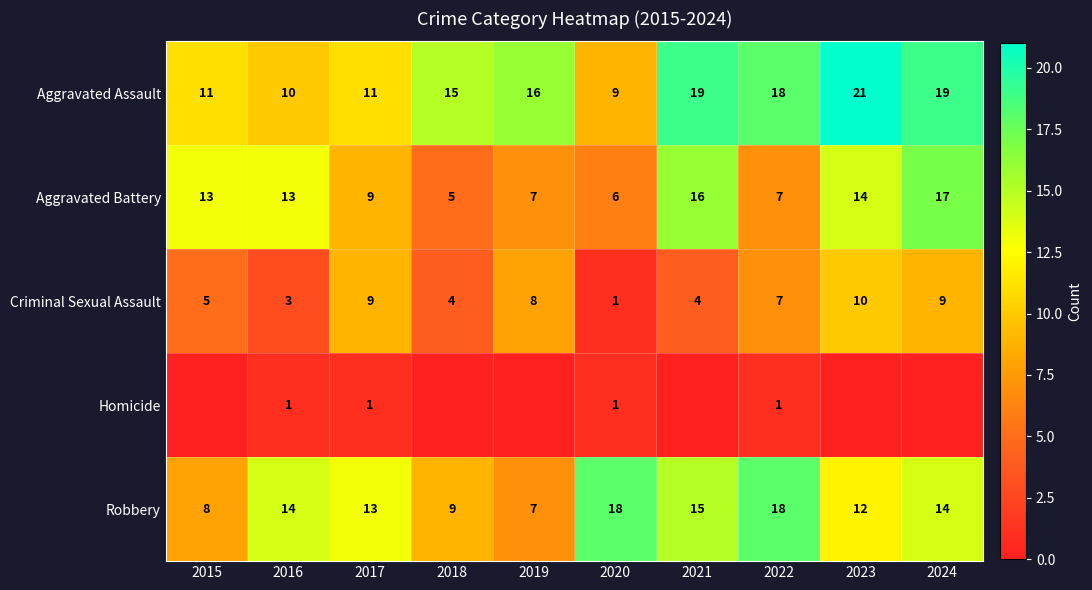

What is the sum of all Criminal Sexual Assault values?

60